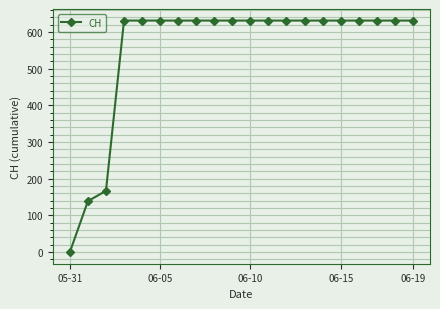

What is the difference between the second highest and minimum values?

631